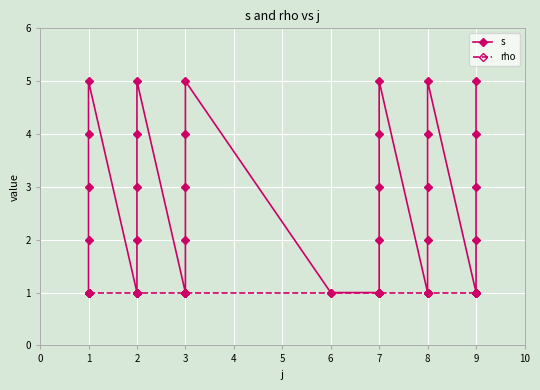

Does the chart display data point markers on the line(s)?

Yes